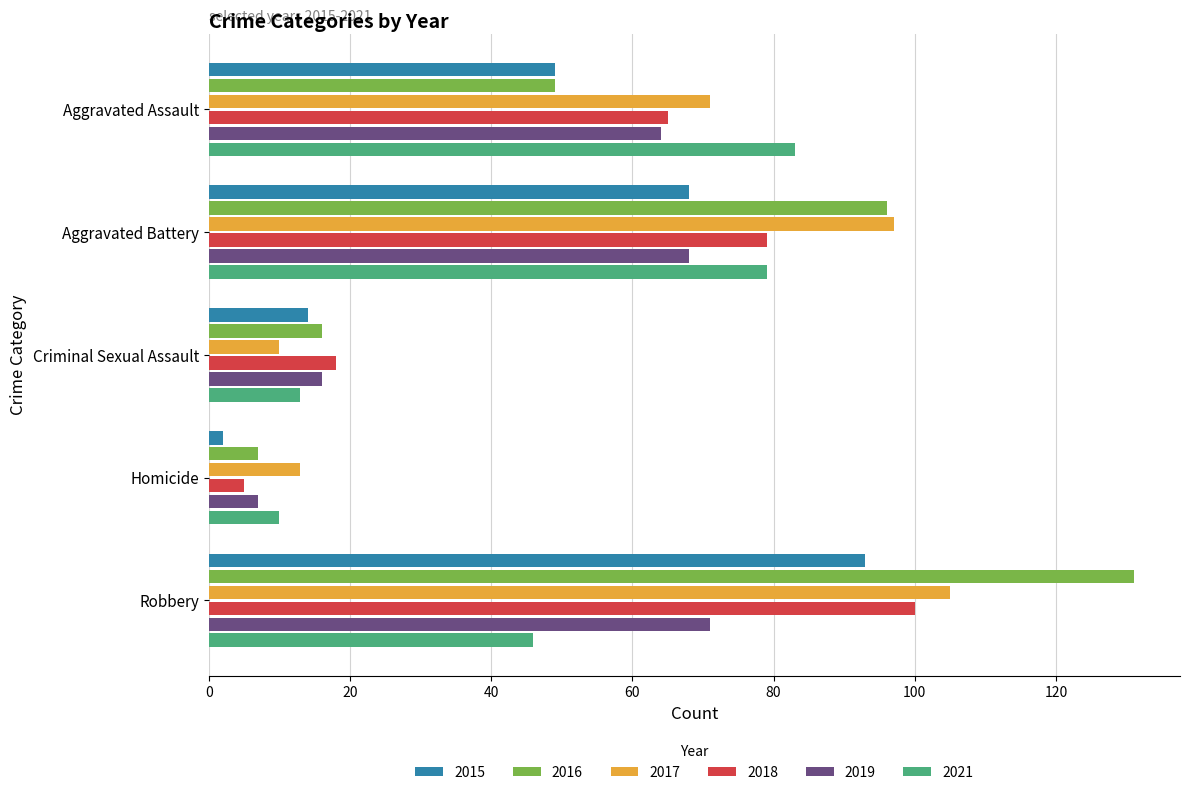

Which series changed the most between Criminal Sexual Assault and Robbery?

2016